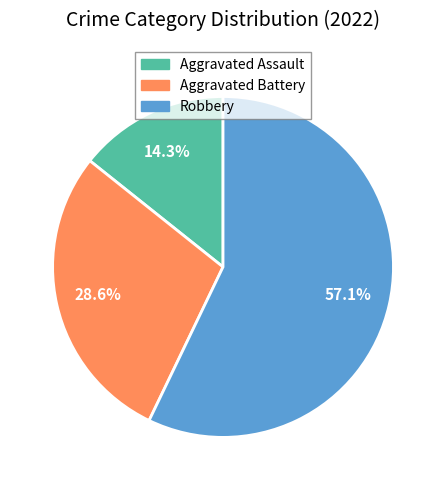

Which category accounts for the majority?

Robbery